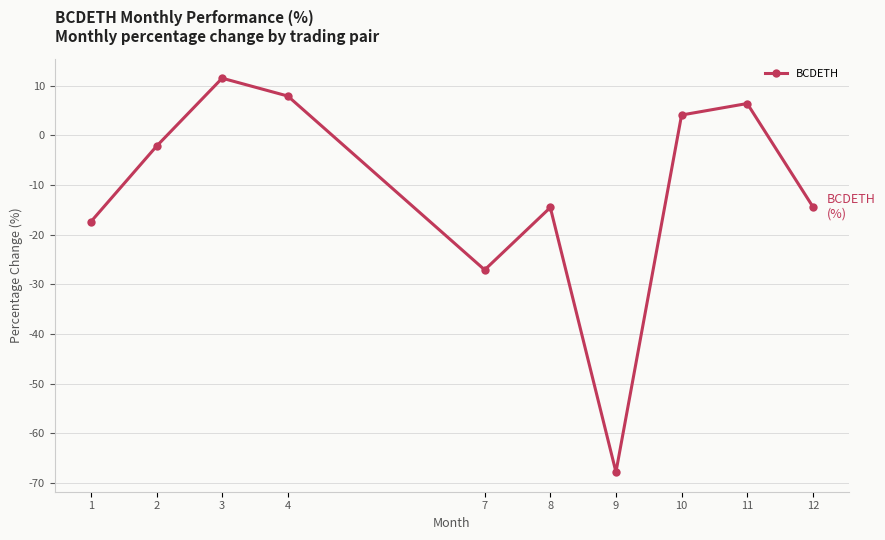

What is the value of the 1st point from the left?

-17.4